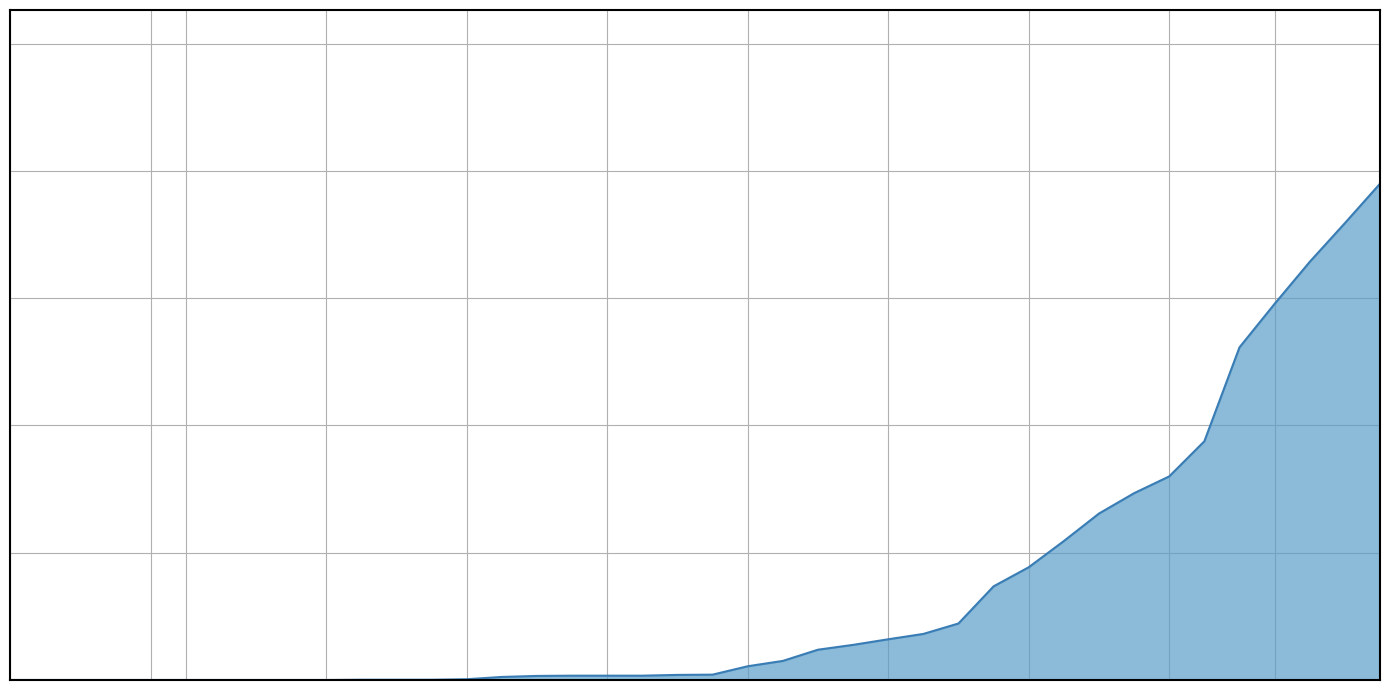

Which category has the highest value across all series?

2020-04-04